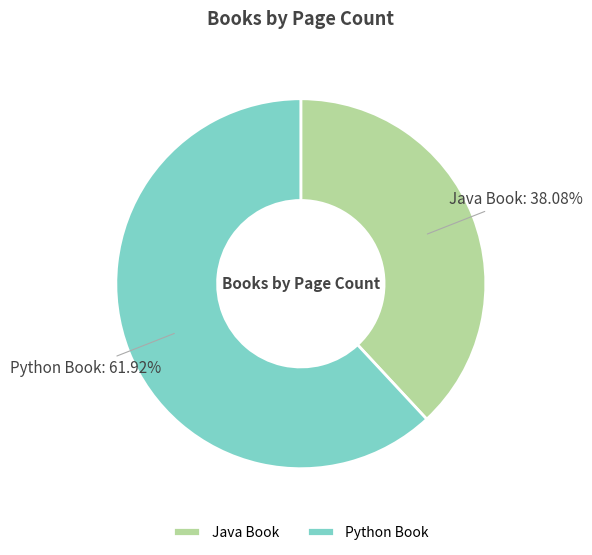

Do Python Book and Java Book together represent more than half of the pie?

Yes